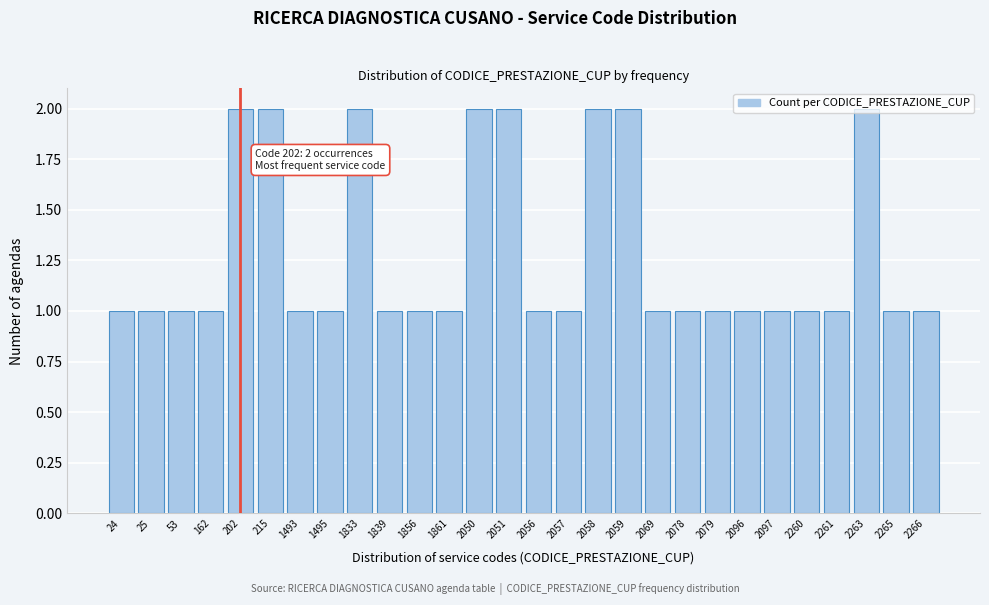

What is the value of the 22nd bar from the left?

1